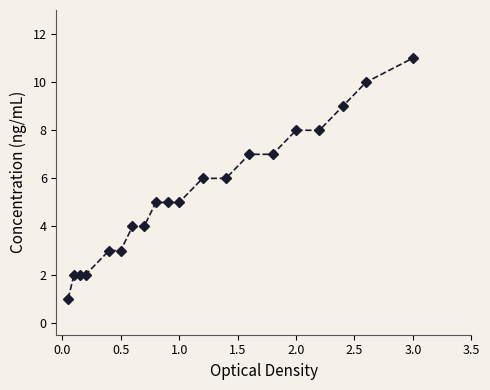

How many lines are shown in the chart?

1